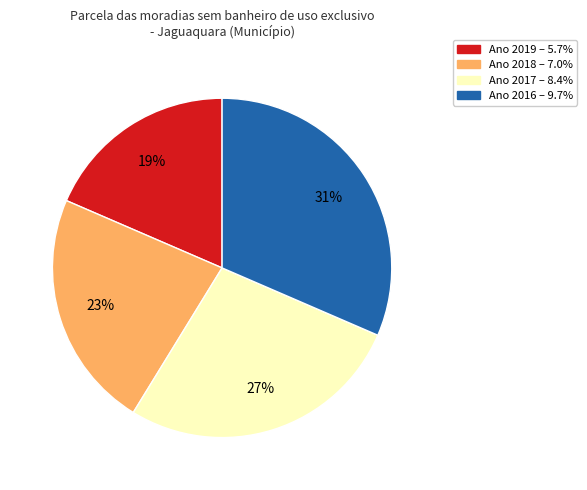

To the nearest percent, what is the average slice percentage?

25%